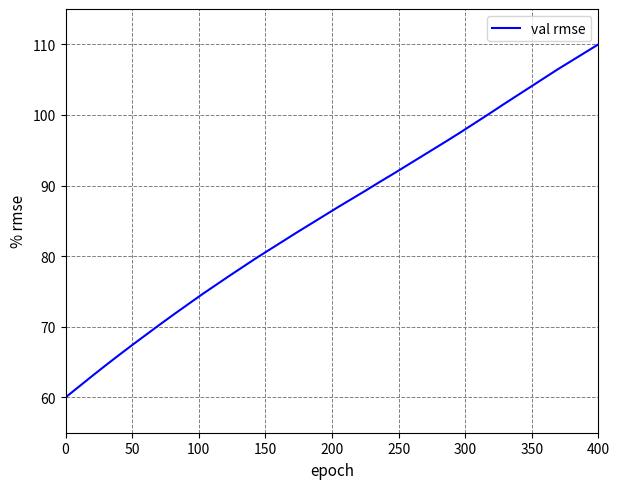

What is the greatest value displayed?

110.0